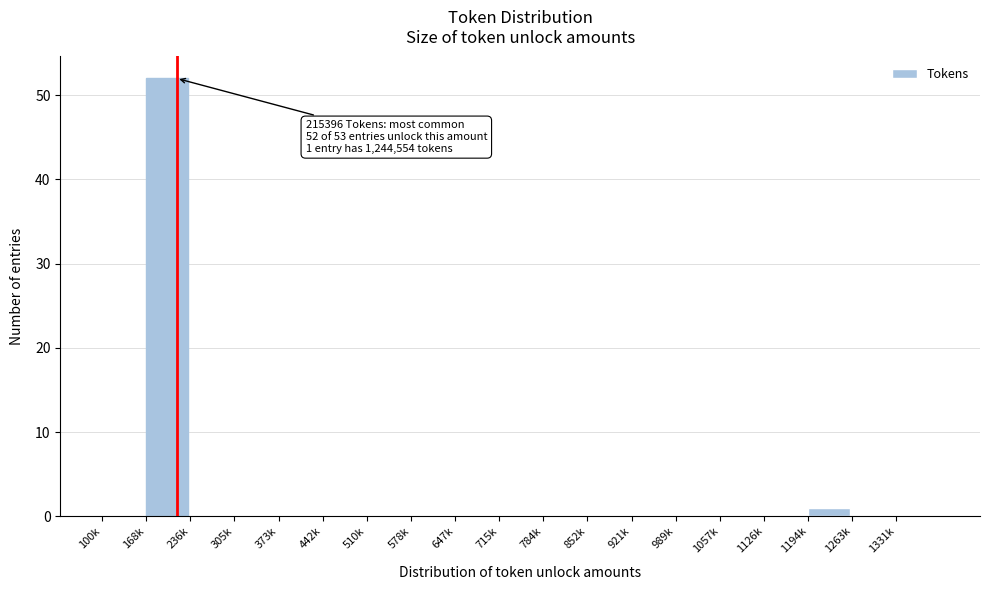

Reading left to right, transcribe all the data shown in this chart.

100k=0	168k=52	236k=0	305k=0	373k=0	442k=0	510k=0	578k=0	647k=0	715k=0	784k=0	852k=0	921k=0	989k=0	1057k=0	1126k=0	1194k=1	1263k=0	1331k=0